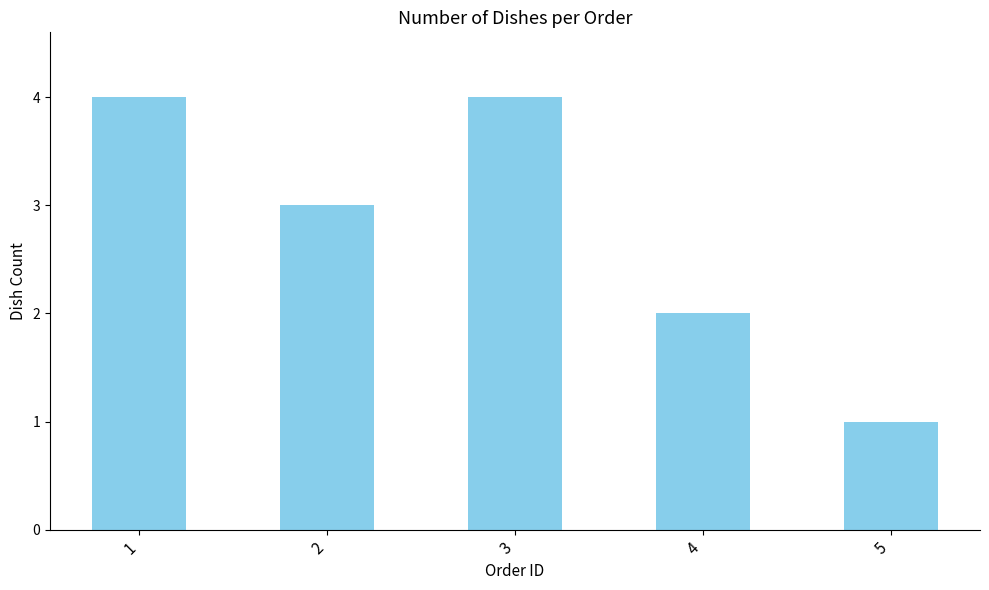

Are the bars grouped side by side (vs. stacked)?

No